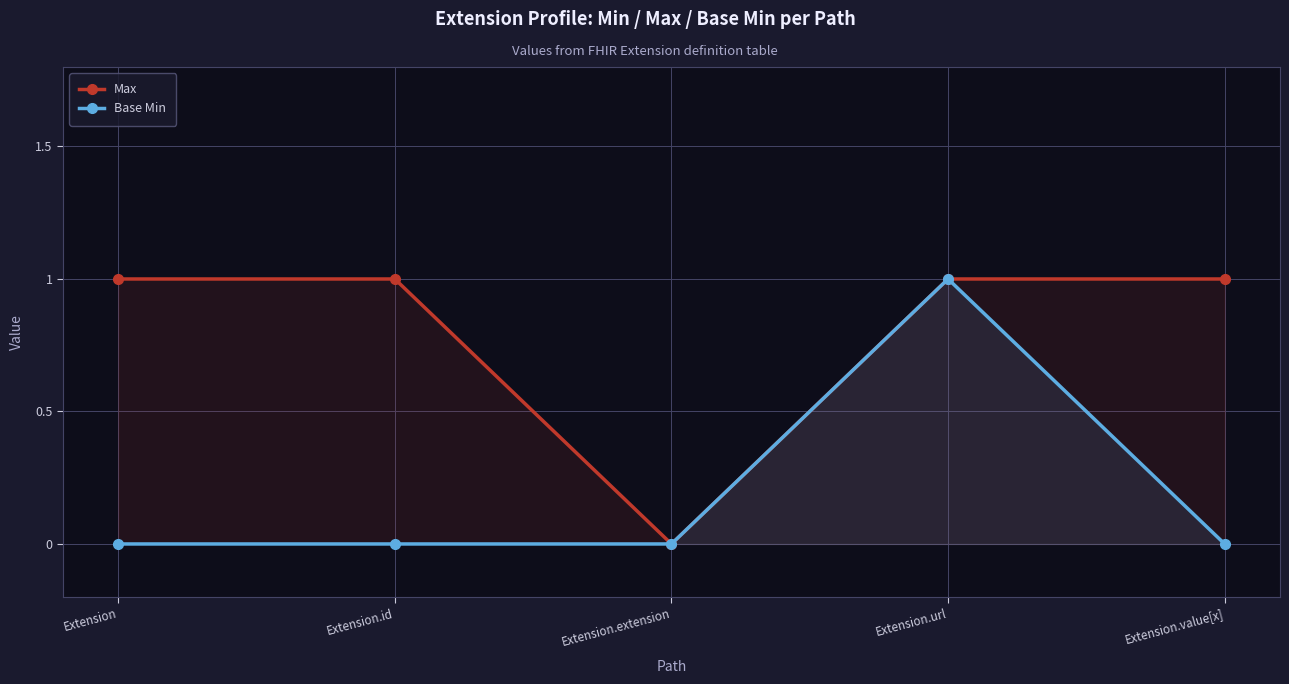

Does the chart have visible grid lines?

Yes